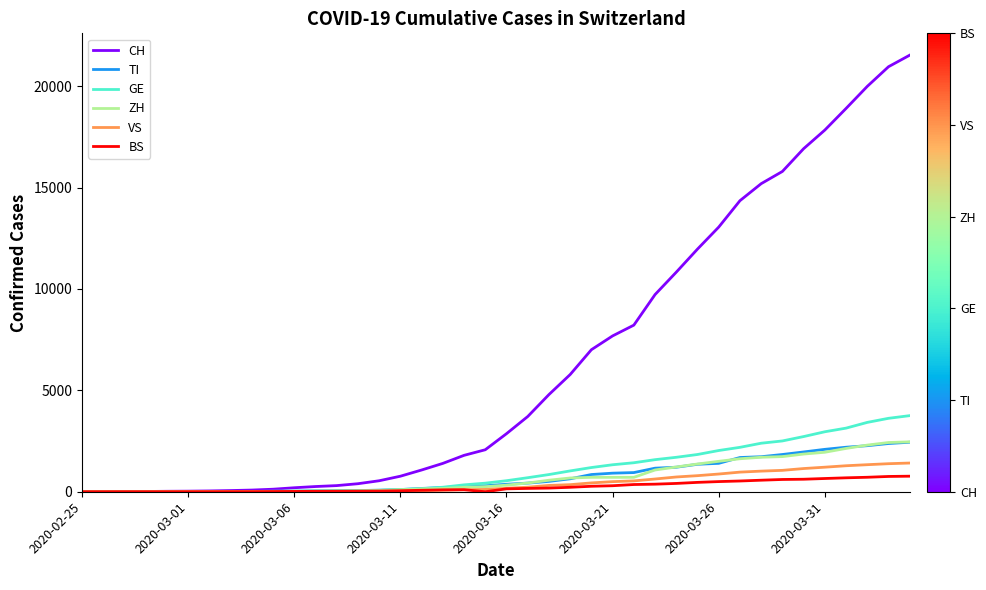

What is the highest value of the ZH series?

2461